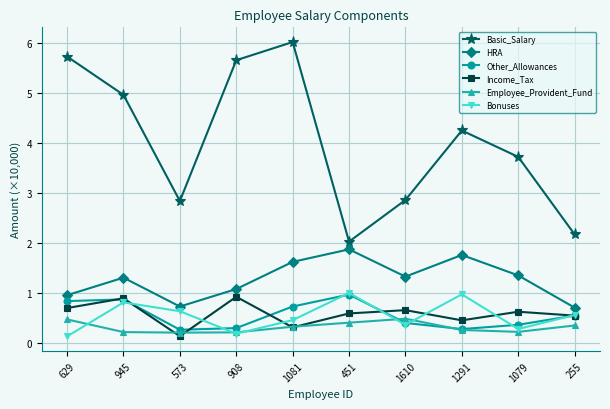

At which label does HRA first exceed 1?

945